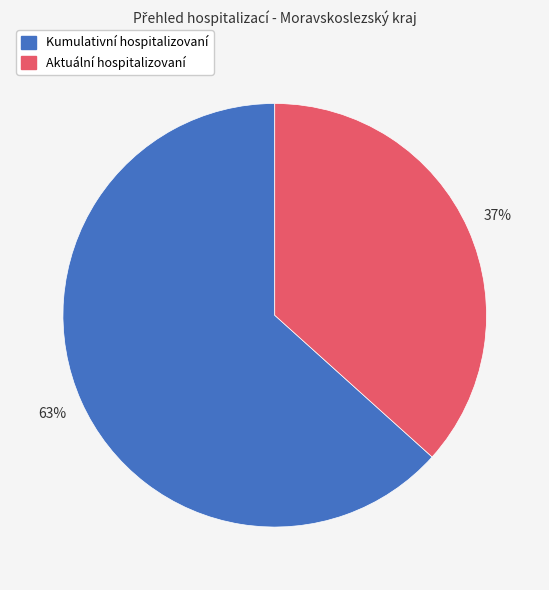

To the nearest percent, what is the combined percentage of Aktuální hospitalizovaní and Kumulativní hospitalizovaní?

100%